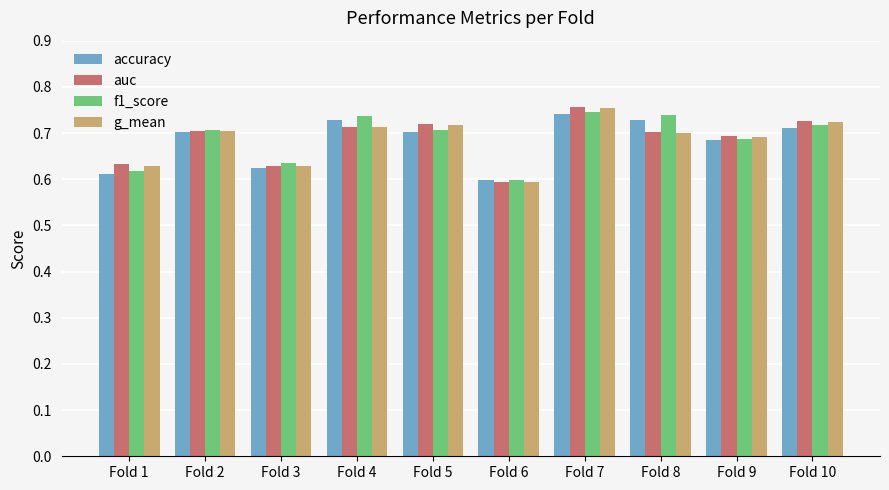

The value of accuracy at Fold 10 is 0.7. True or false?

True